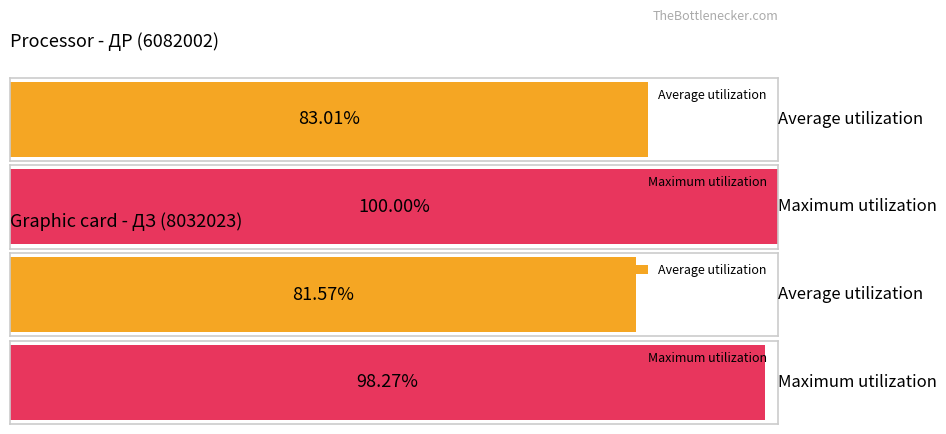

Is it true that Делимое equals 1 at 15?

False